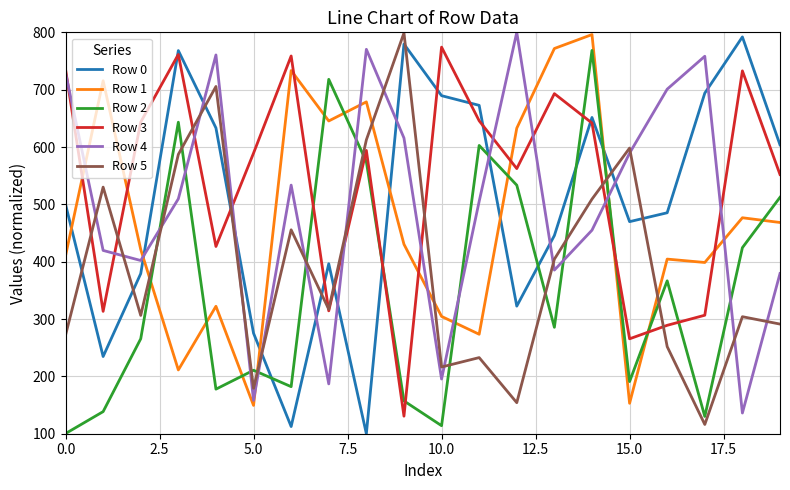

Which series has the largest total across all categories?

Row 3